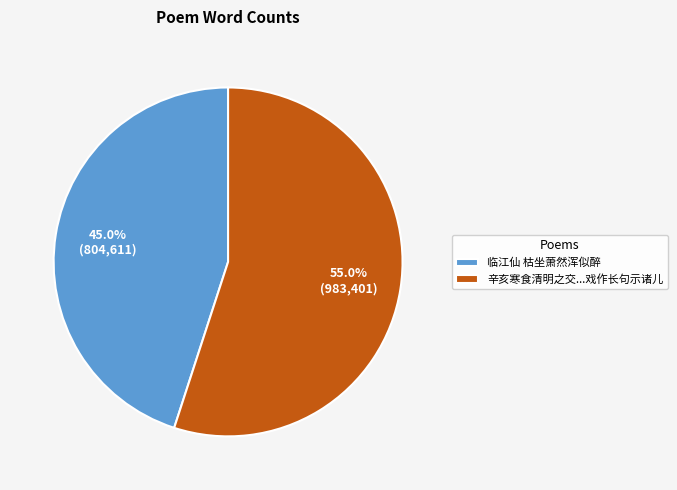

What portion of the pie excludes 辛亥寒食清明之交...戏作长句示诸儿?

45.0%